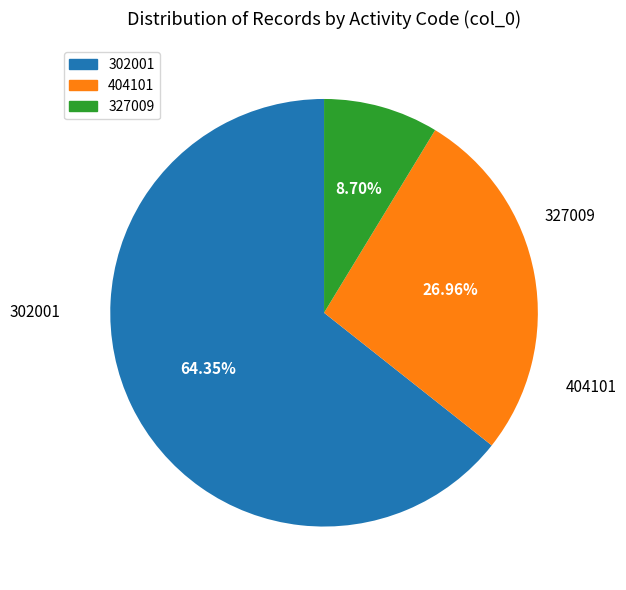

Which category has the biggest portion of the pie?

302001